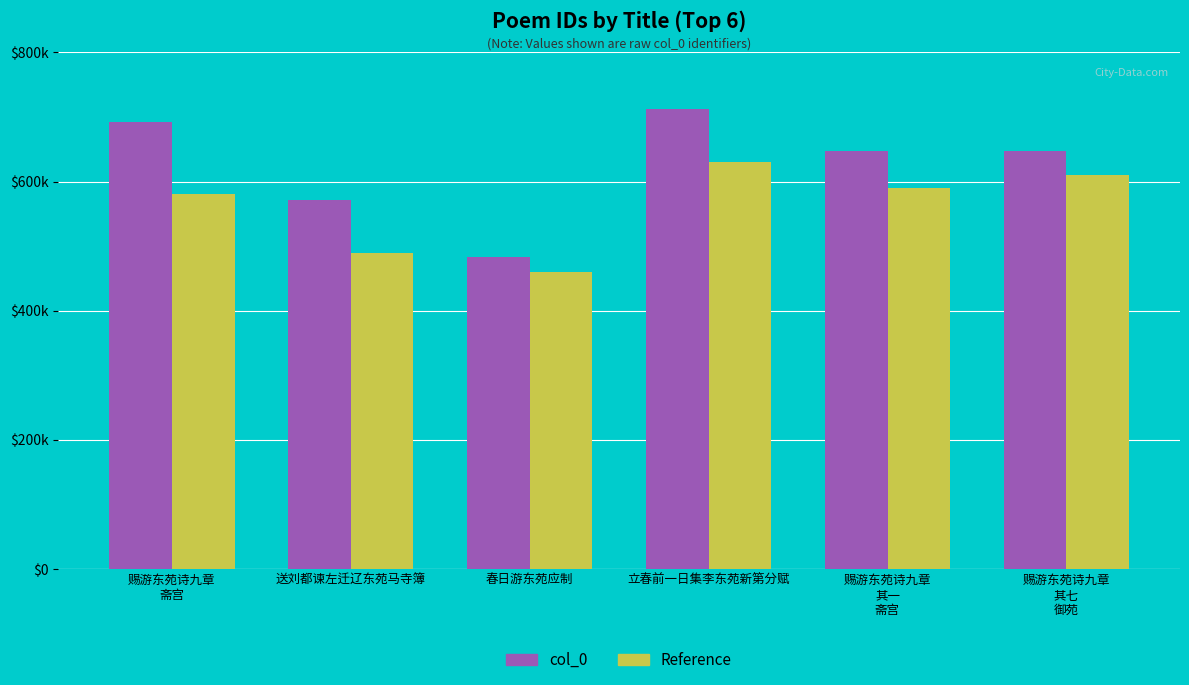

Is it true that Reference equals 460000 at 春日游东苑应制?

True